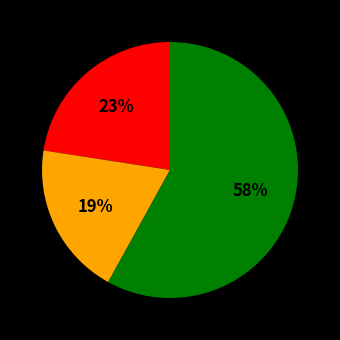

Count the number of slices in the pie.

3